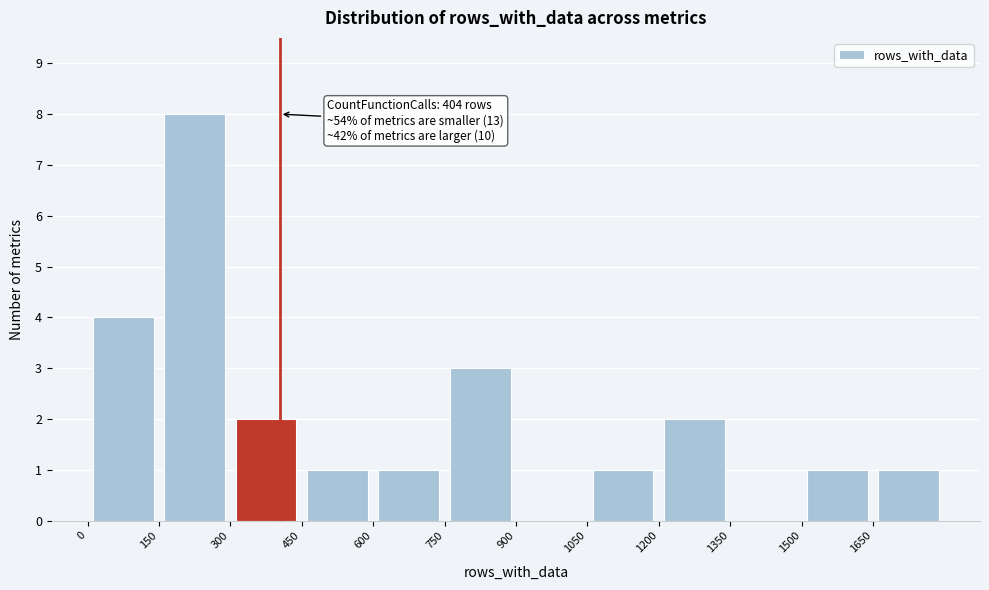

Over which range of the x-axis is the bar tallest?

150 to 300